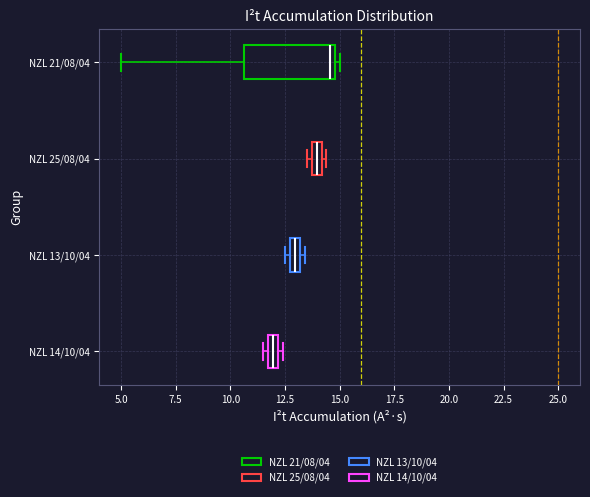

Comparing the boxes themselves (not the whiskers), which one is the widest?

NZL 21/08/04